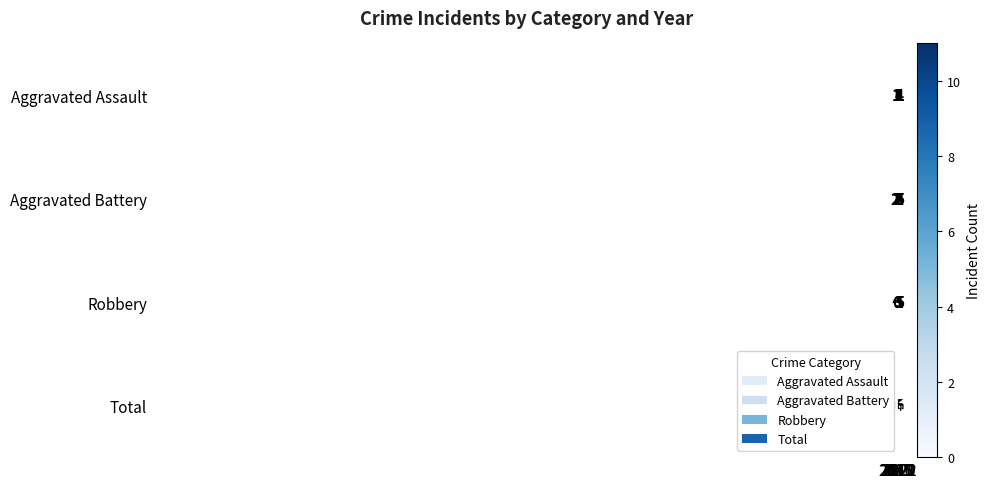

What is the difference between the second highest and second lowest values in the Total series?

5